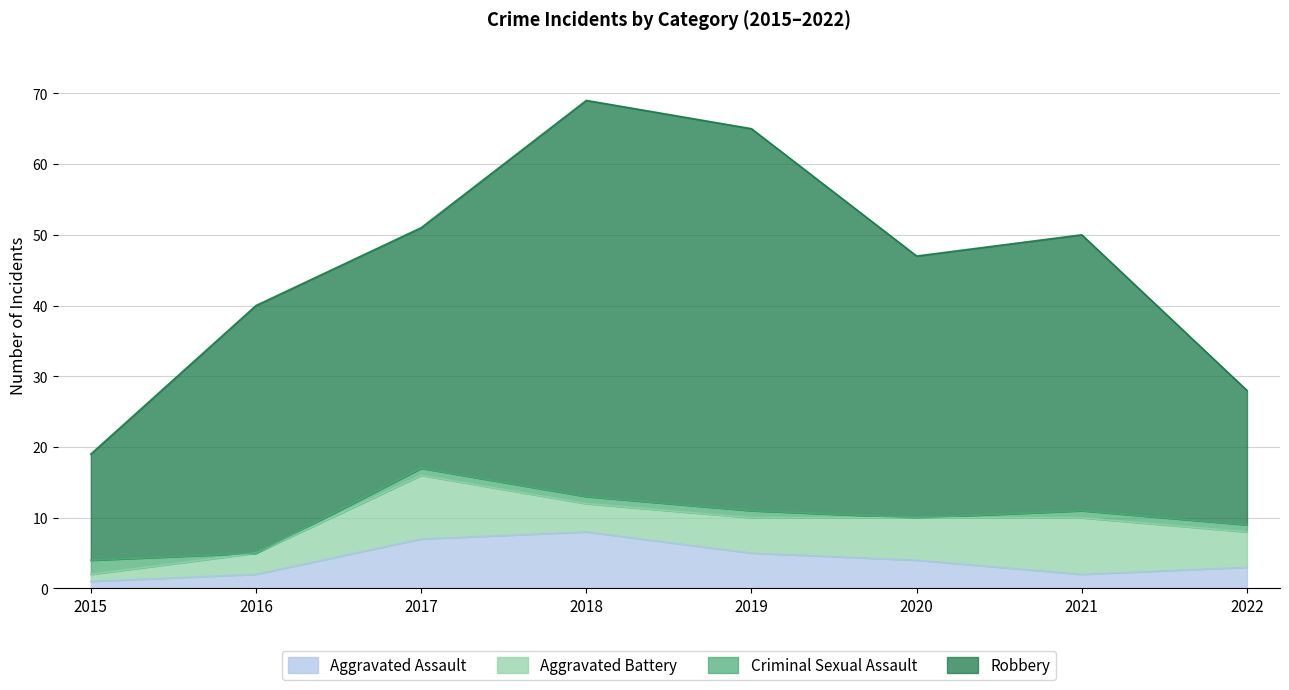

Which series has the widest spread of values?

Robbery